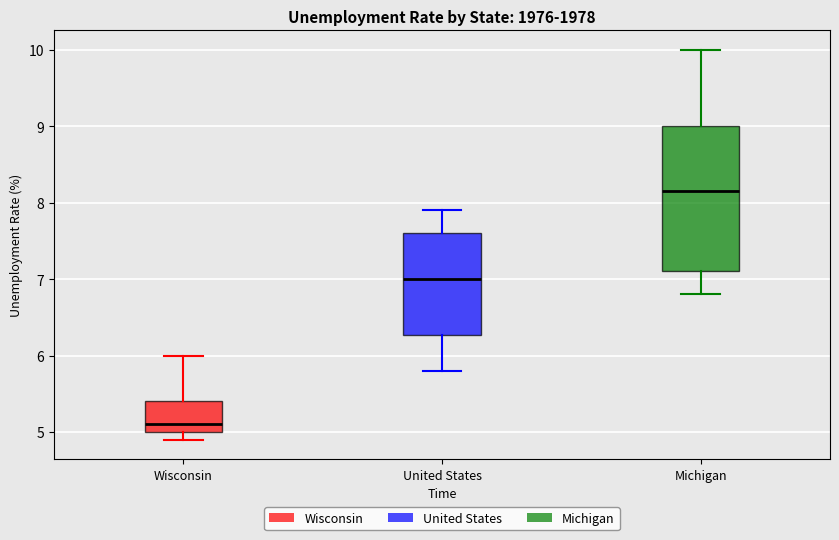

Reading left to right, read every box against the y-axis: the position of its median line, the range the box covers, and the ends of its whiskers. The values are not printed on the chart, so give them approximately, as read against the axis.

Wisconsin: median 5.1, box 5.0 to 5.4, whiskers 4.9 to 6.0
United States: median 7.0, box 6.3 to 7.6, whiskers 5.8 to 7.9
Michigan: median 8.2, box 7.1 to 9.0, whiskers 6.8 to 10.0